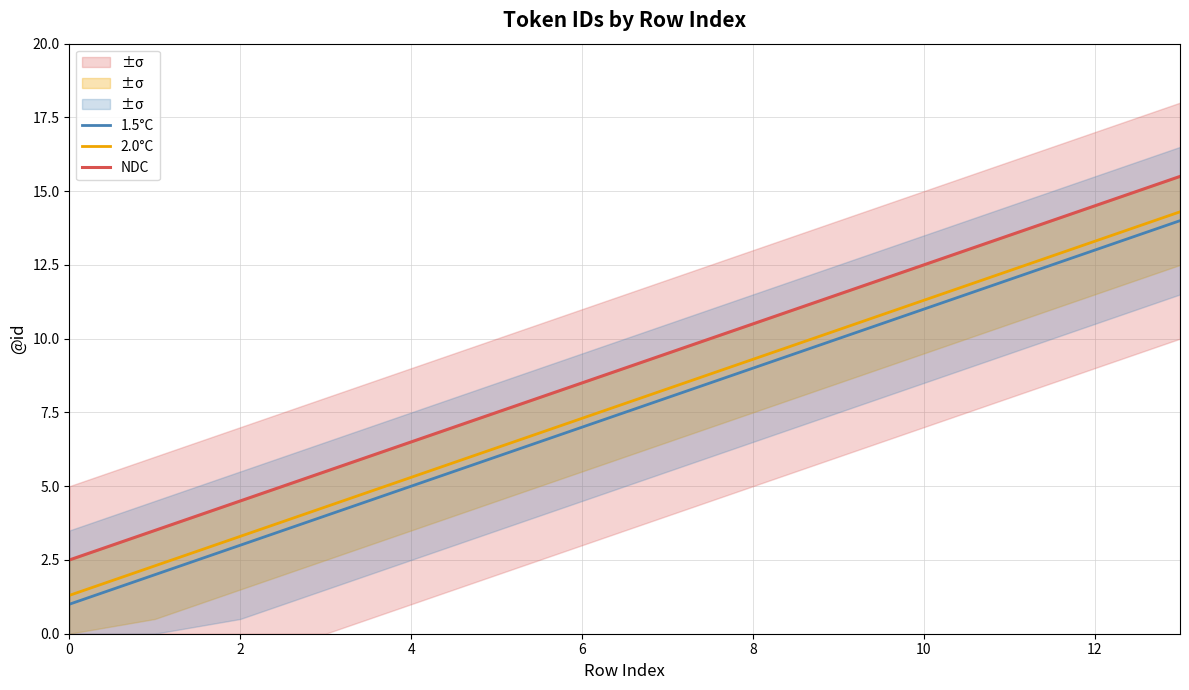

True or false: NDC and 1.5°C cross at least once.

False